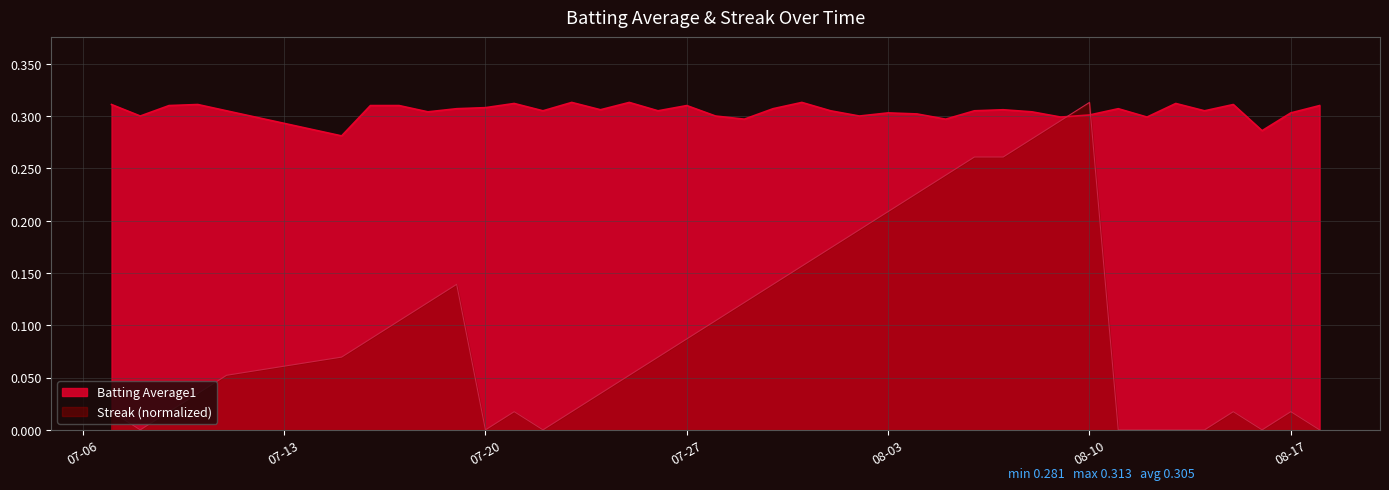

At 07-20, list the series in order from largest to smallest.

Batting Average1, Streak (normalized)